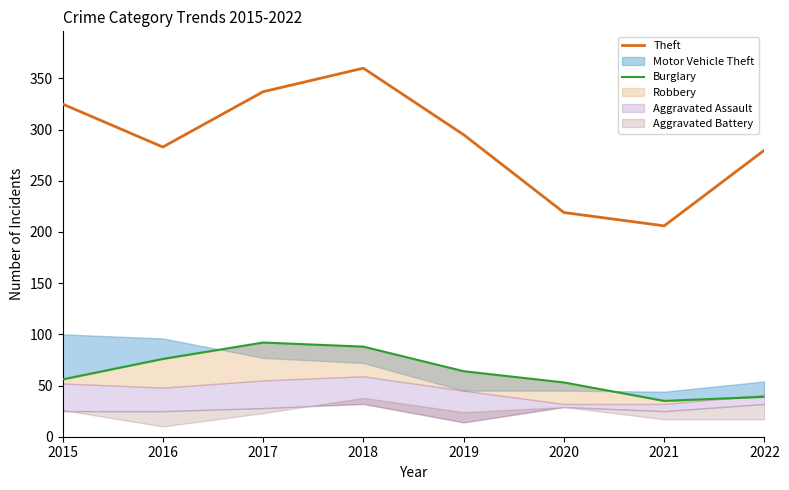

List the labels in order of Burglary value, largest first.

2017, 2018, 2016, 2019, 2015, 2020, 2022, 2021